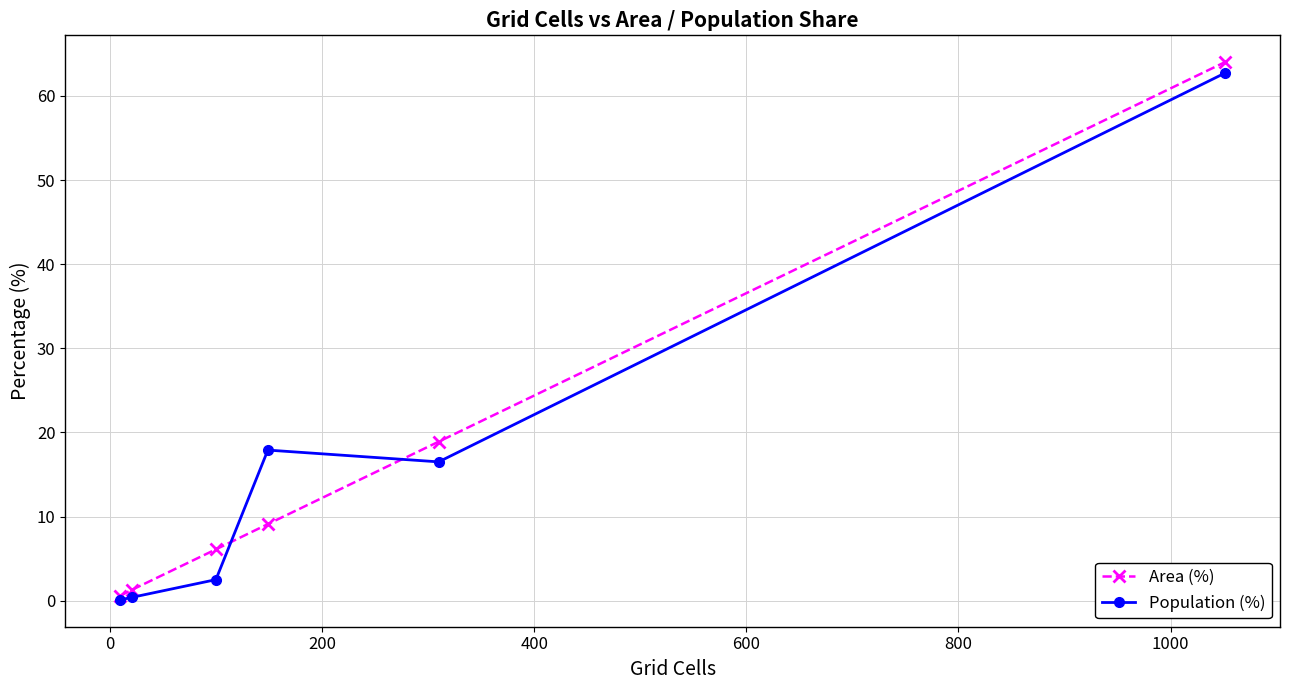

What is the highest value of the Area (%) series?

64.0